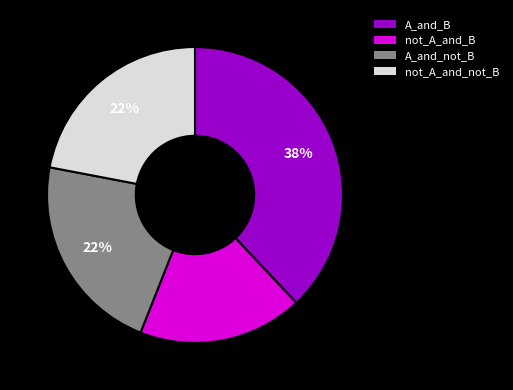

To the nearest percent, what is the difference between the largest and smallest slice percentages?

20%